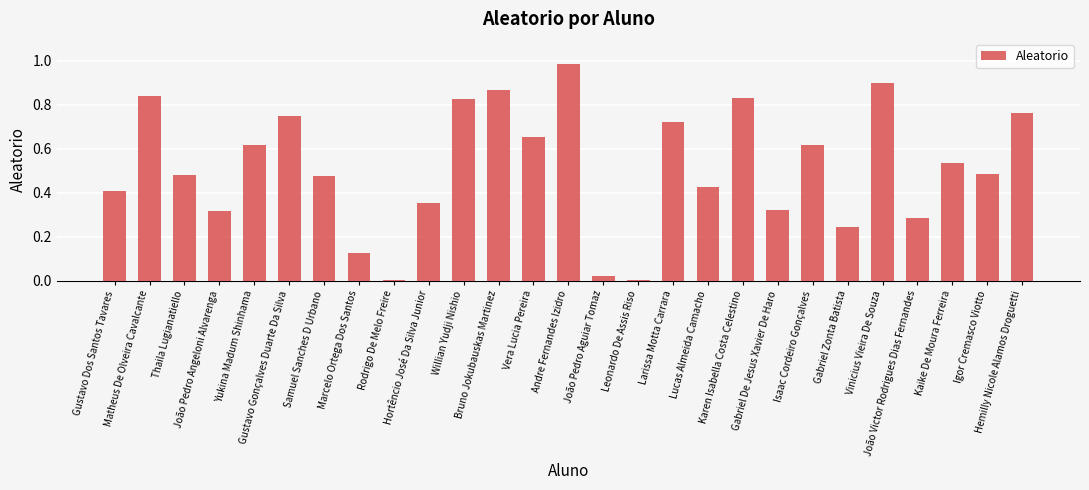

What is the change in value from João Pedro Angeloni Alvarenga to Yukina Madum Shinhama?

+0.3